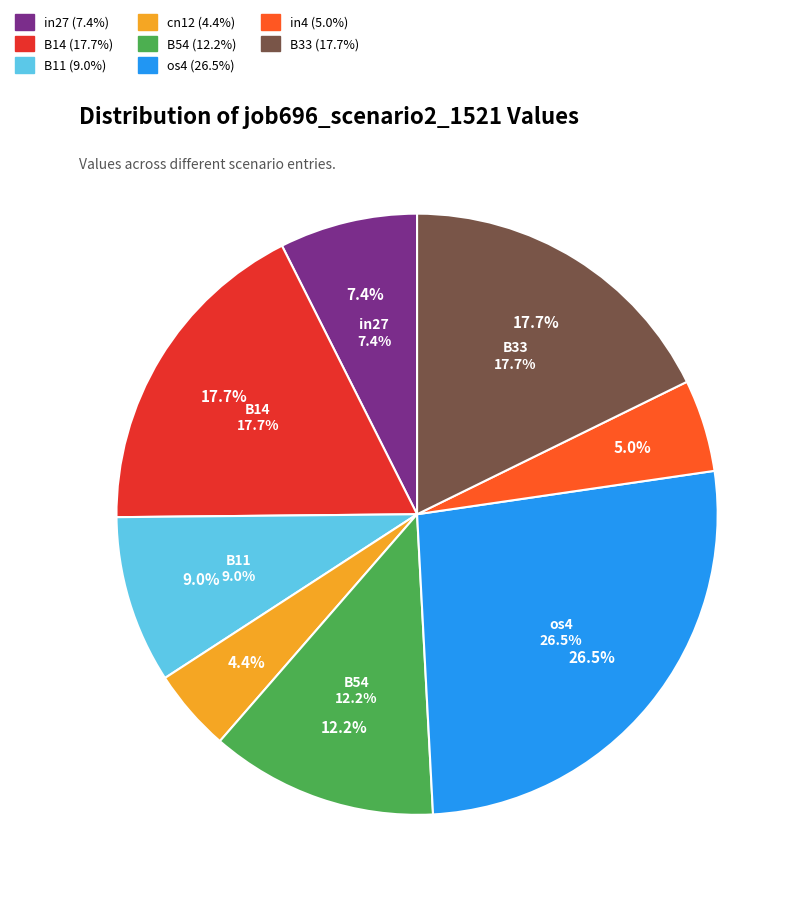

Count the number of slices in the pie.

9